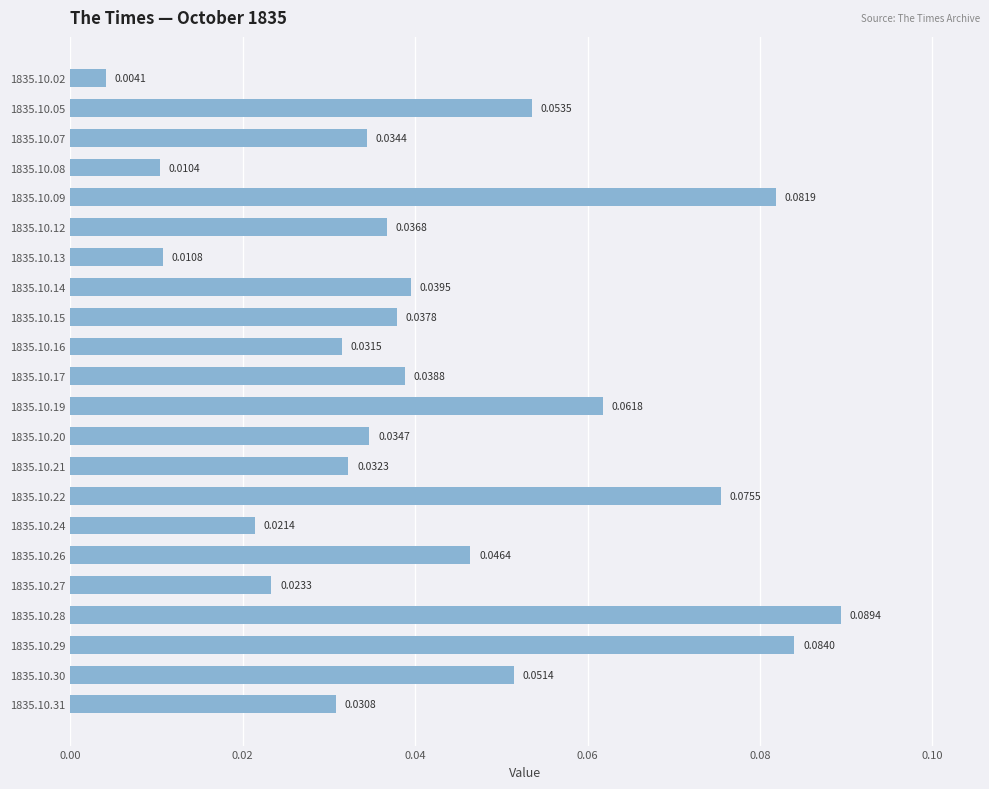

Does the chart contain any negative values?

No